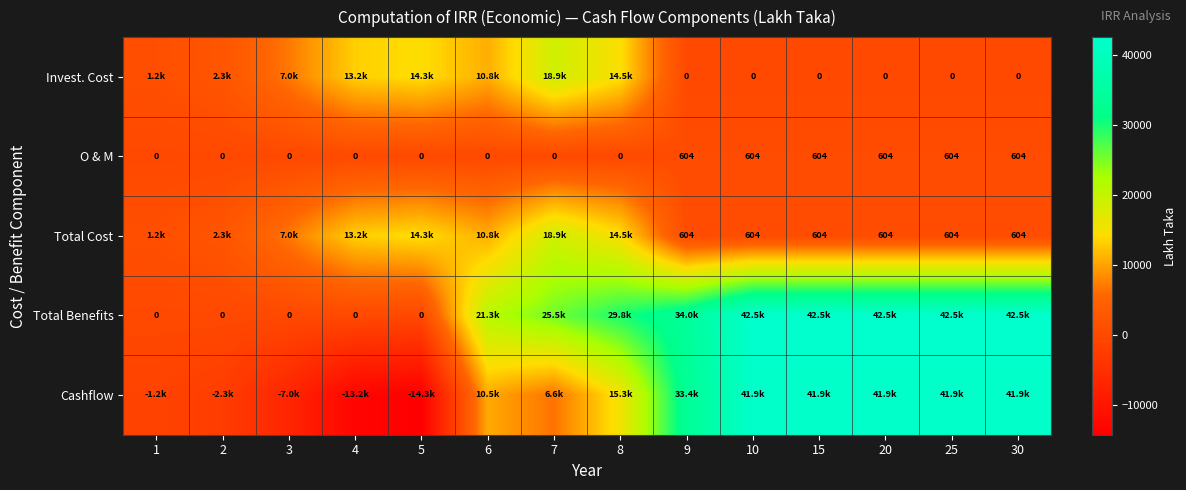

Is it true that Cashflow equals -462.2 at 1?

False